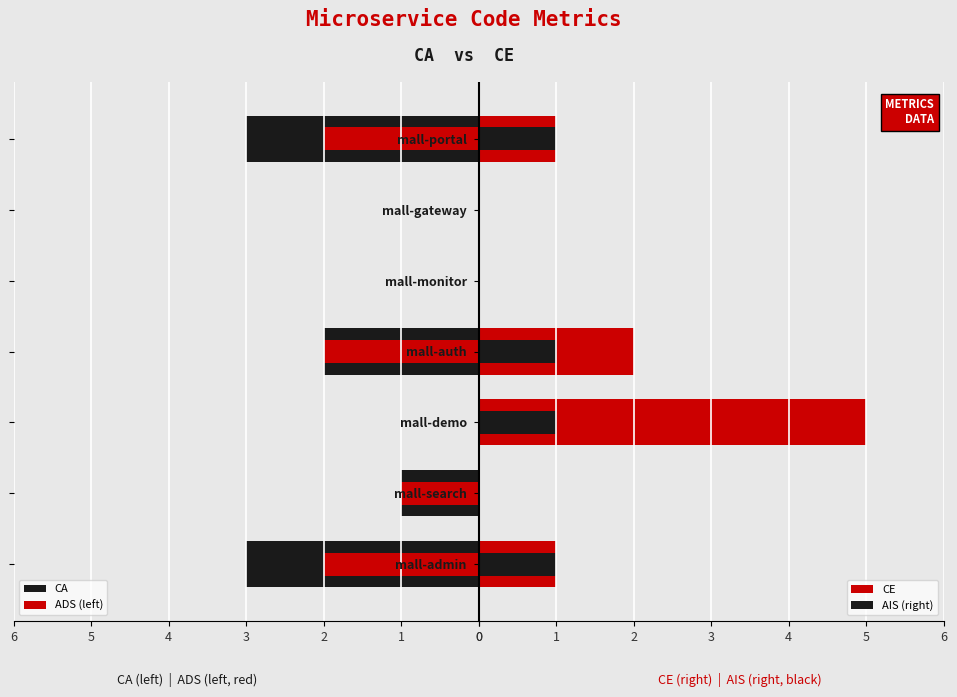

What are all the series names shown in the legend?

CA, ADS (left), CE, AIS (right)